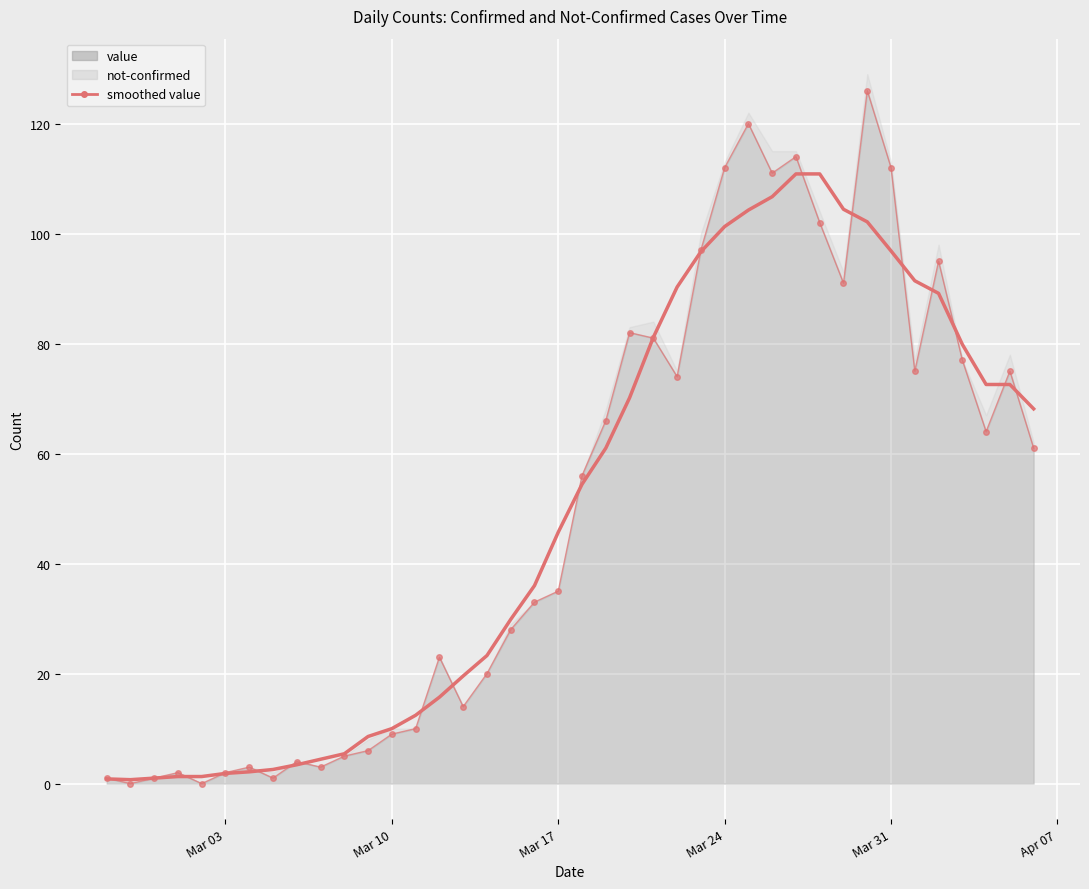

List the labels in order of value, smallest first.

2020-02-28, 2020-03-02, 2020-02-27, 2020-02-29, 2020-03-05, 2020-03-01, 2020-03-03, 2020-03-04, 2020-03-07, 2020-03-06, 2020-03-08, 2020-03-09, 2020-03-10, 2020-03-11, 2020-03-13, 2020-03-14, 2020-03-12, 2020-03-15, 2020-03-16, 2020-03-17, 2020-03-18, 2020-04-06, 2020-04-04, 2020-03-19, 2020-03-22, 2020-04-01, 2020-04-05, 2020-04-03, 2020-03-21, 2020-03-20, 2020-03-29, 2020-04-02, 2020-03-23, 2020-03-28, 2020-03-26, 2020-03-24, 2020-03-31, 2020-03-27, 2020-03-25, 2020-03-30